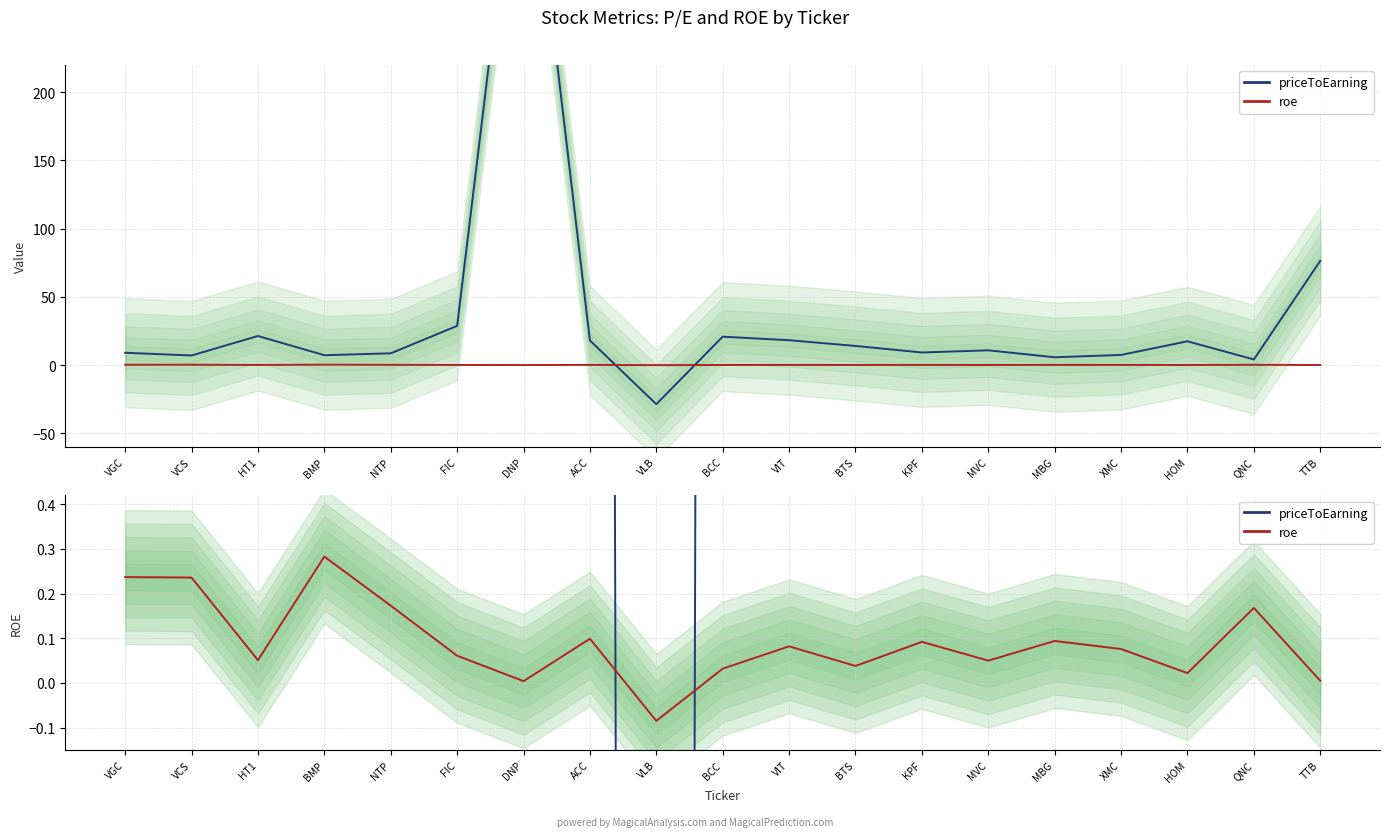

Is it true that priceToEarning equals 723.2 at DNP?

False